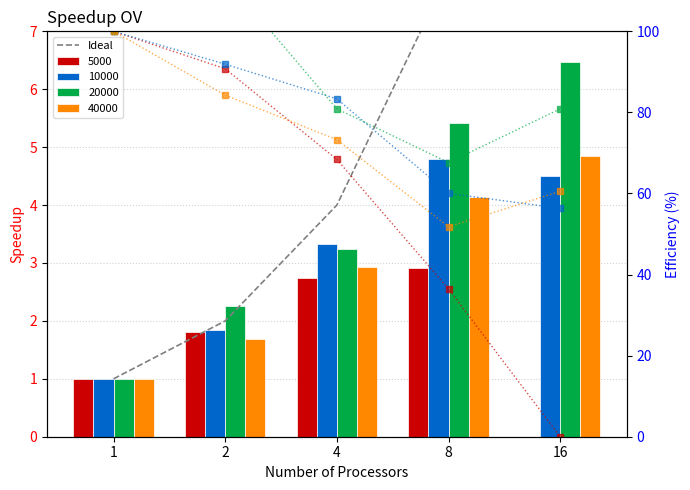

How many data points in Eff 20000 are less than 80?

1